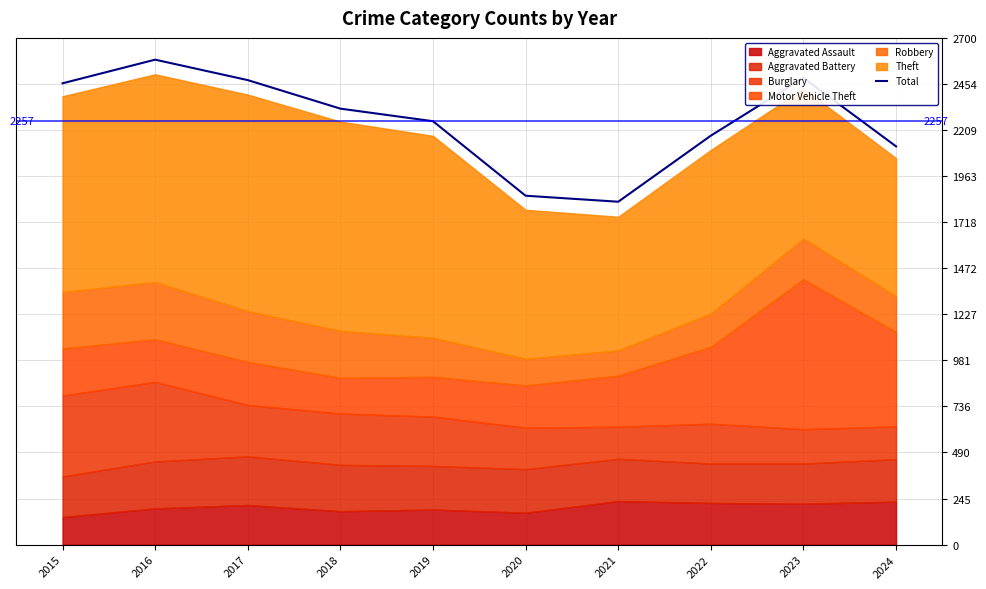

What is the smallest value displayed?

1827